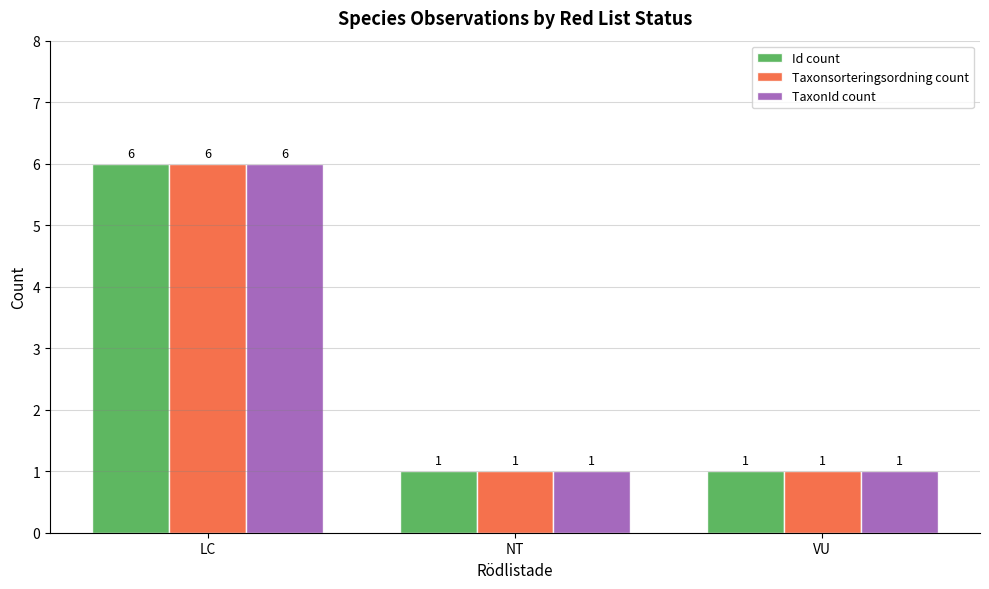

How many Taxonsorteringsordning count values are between 1 and 6?

3